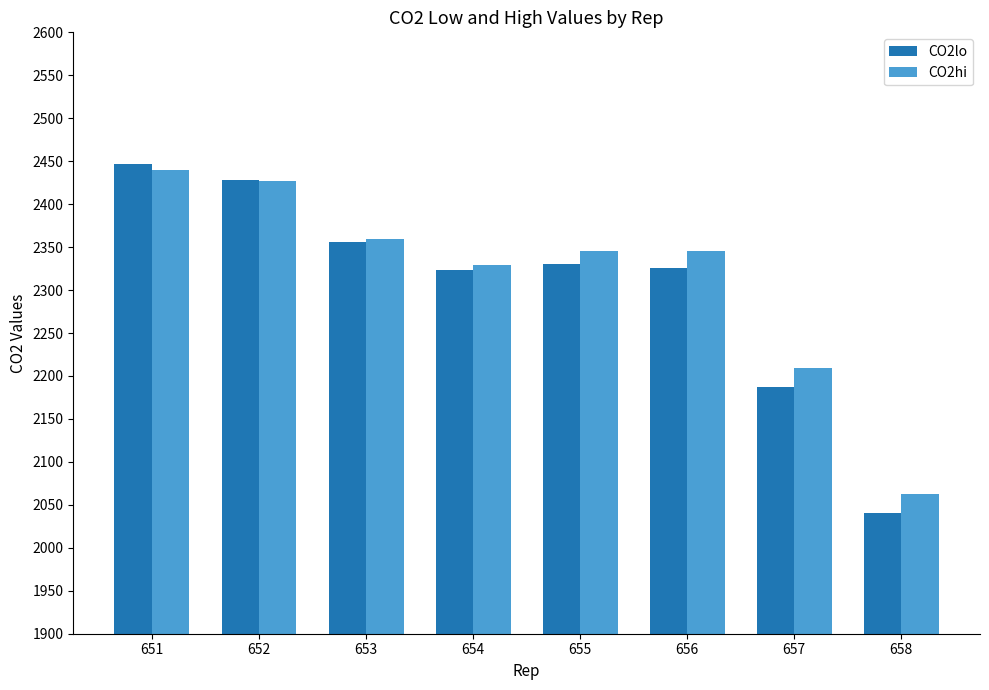

How many data points in CO2hi are less than 2345?

3